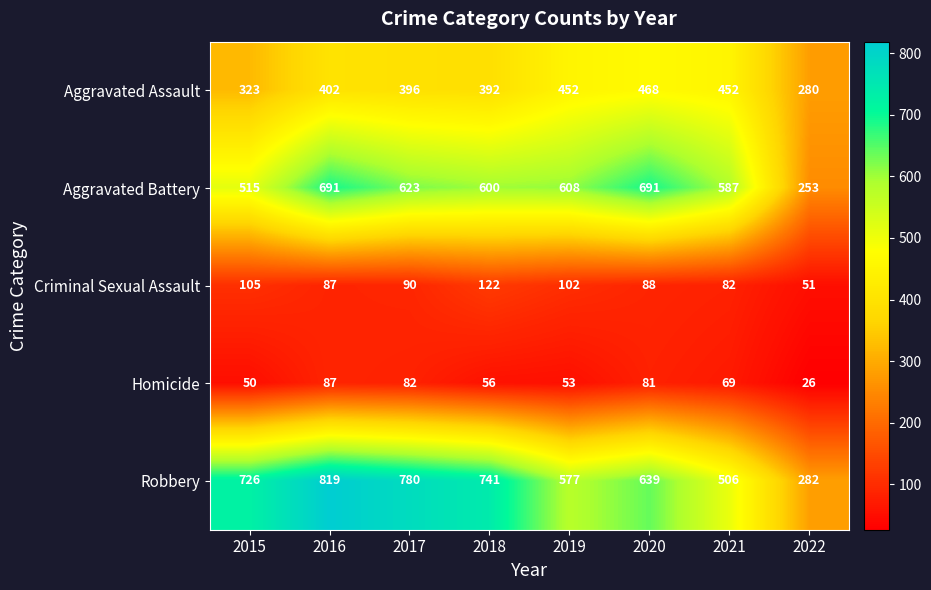

What is the total value across all series at 2018?

1911